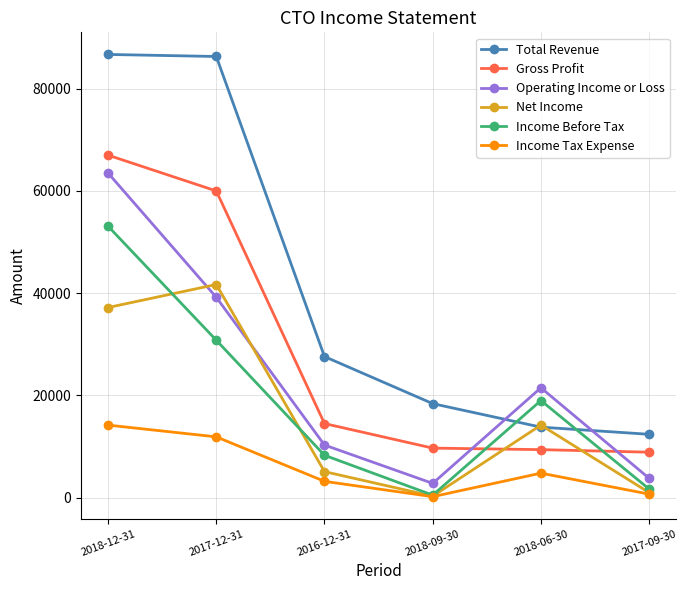

True or false: Net Income has a value of 37200 at 2018-12-31.

True